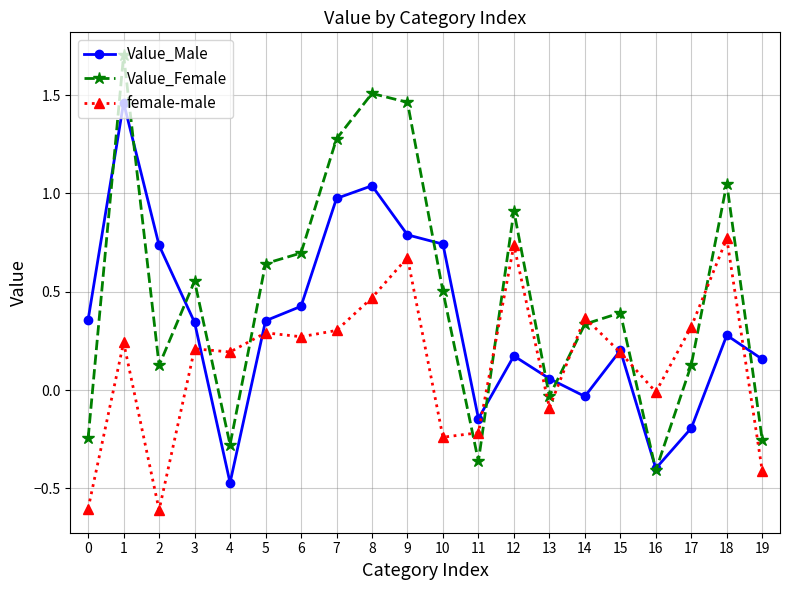

Which series changed the most between 9 and 10?

Value_Female